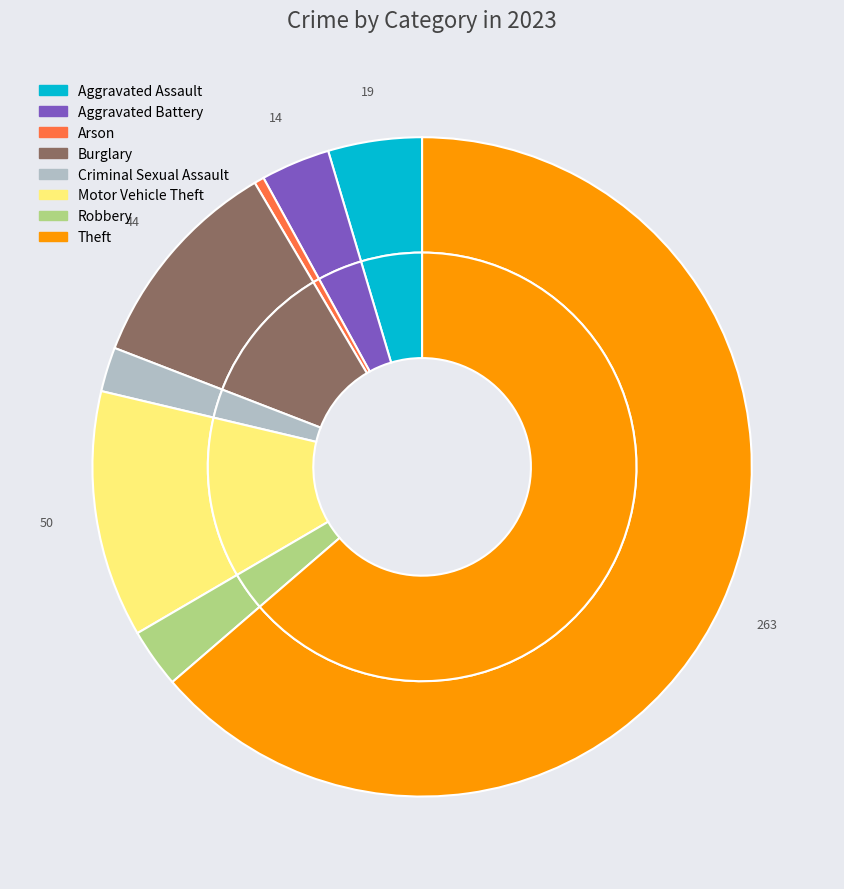

Is it true that Theft is 64% of the pie?

True